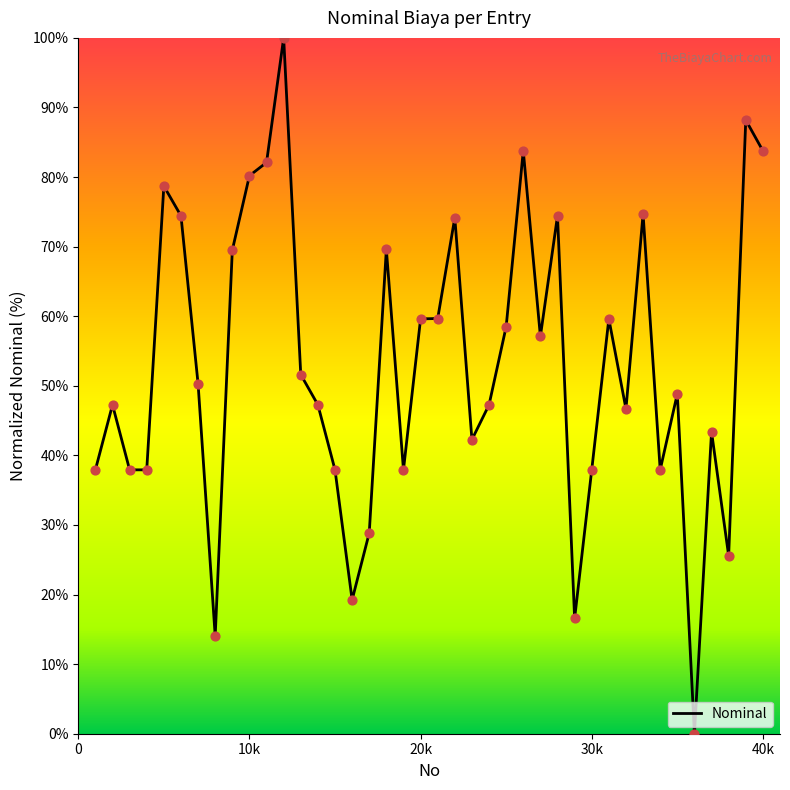

What is the maximum value shown in the chart?

100.0